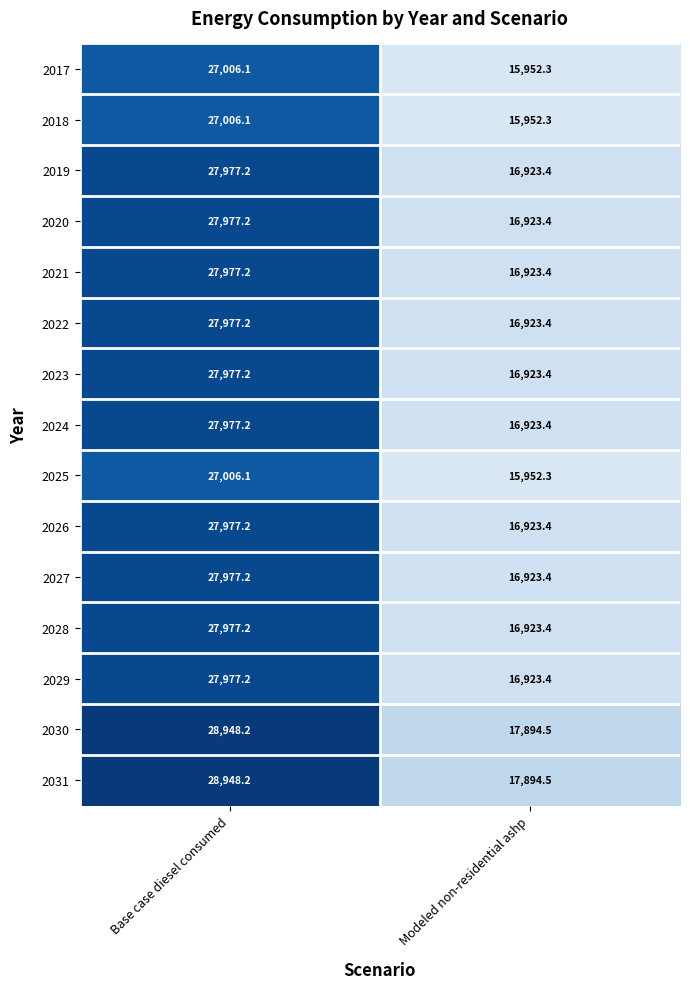

What value does the 2028 series have at Modeled non-residential ashp?

16923.4